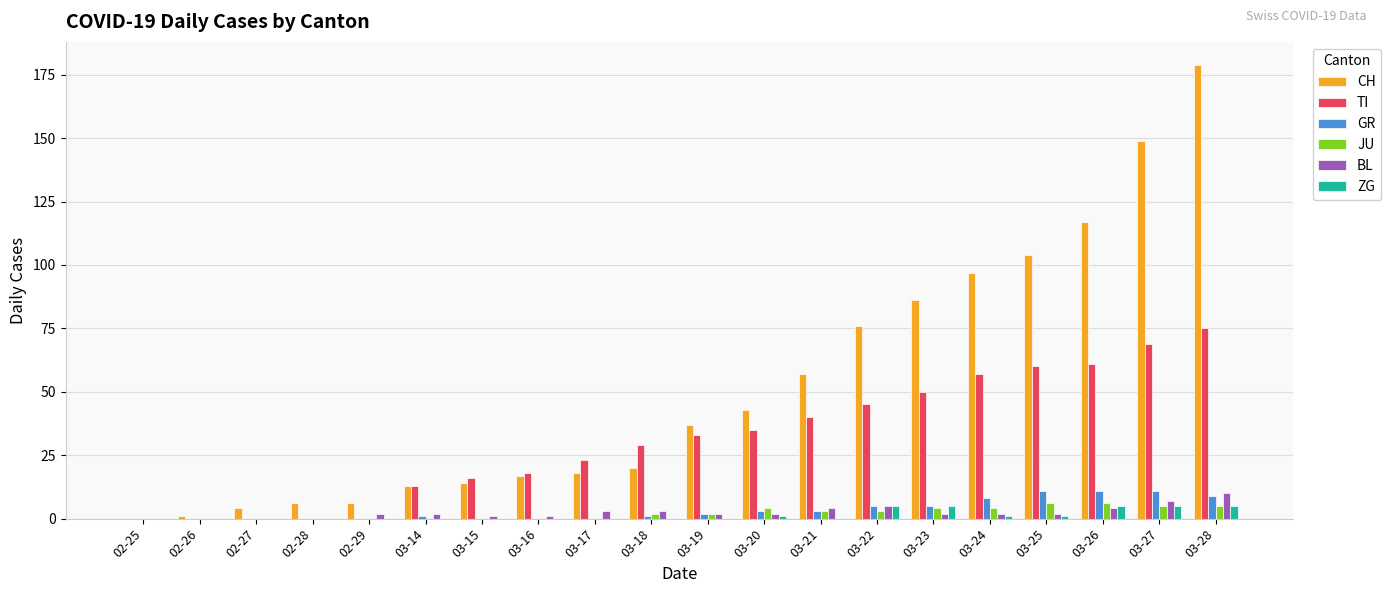

Is the value of GR at 02-29 greater than the value of CH at 02-28?

No